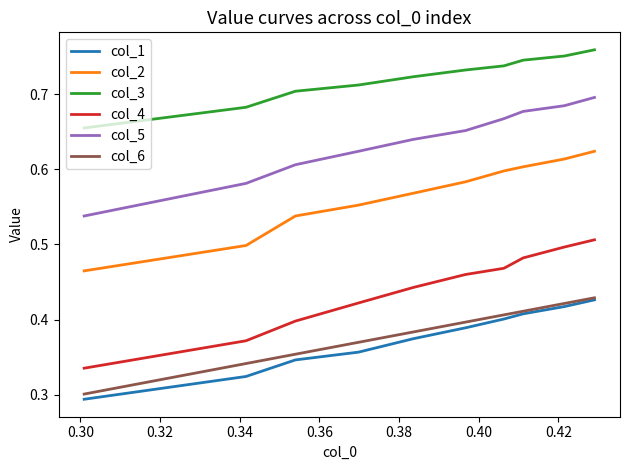

True or false: col_3 and col_2 intersect in this chart.

False